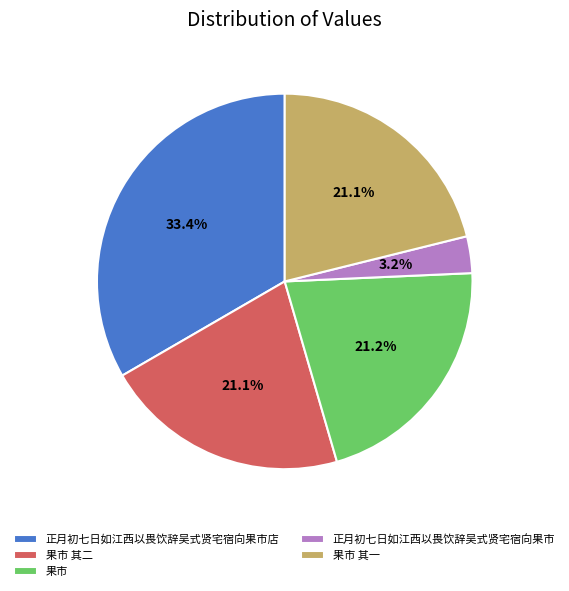

Approximately how many times larger is the value at 正月初七日如江西以畏饮辞吴式贤宅宿向果市店 compared to 果市?

1.6